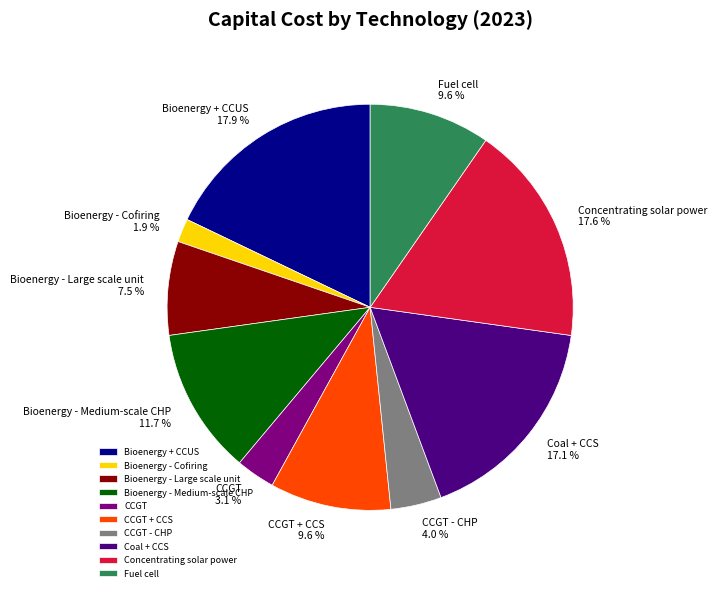

Count the number of slices in the pie.

10